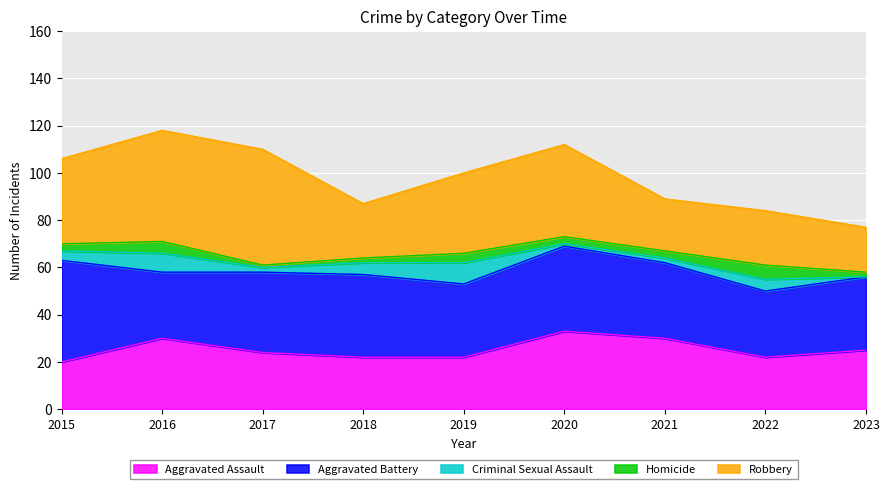

List the series in order of their peak value, highest first.

Robbery, Aggravated Battery, Aggravated Assault, Criminal Sexual Assault, Homicide